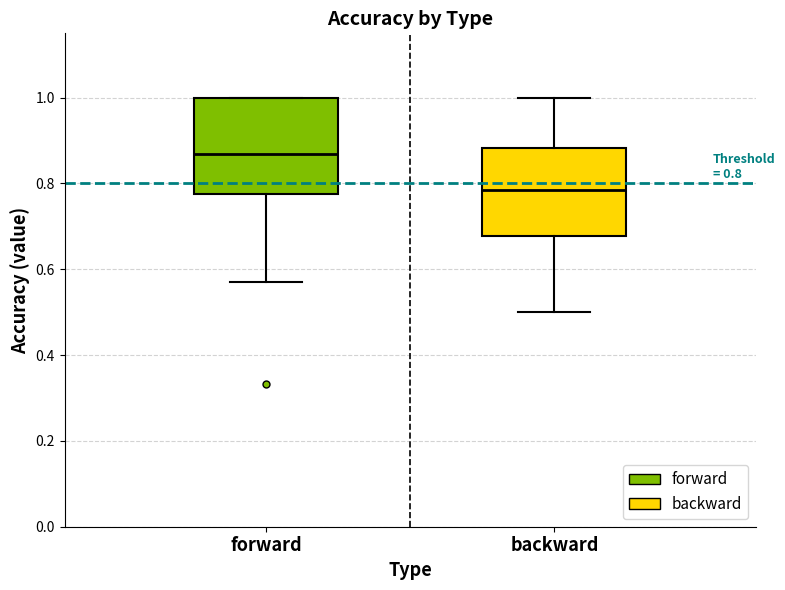

Which box's median line is the highest?

forward